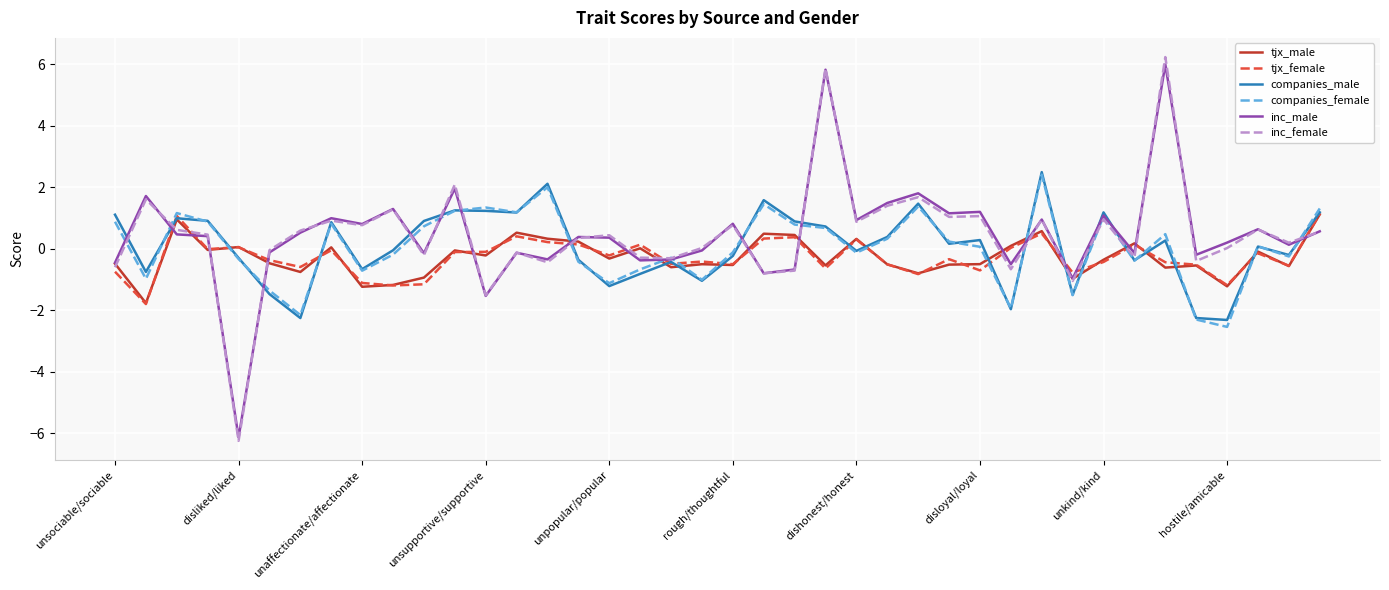

What is the minimum value shown in the chart?

-6.3